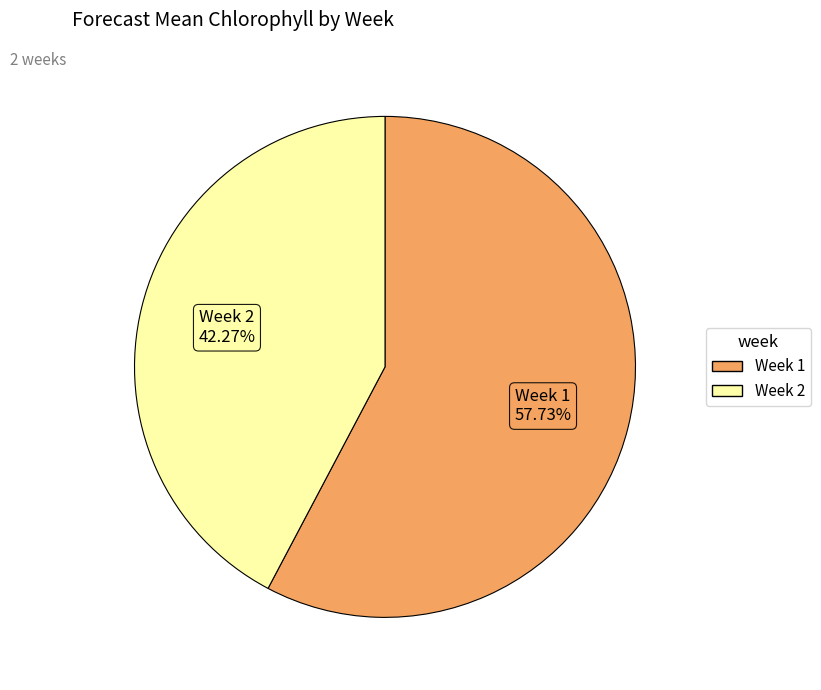

To the nearest percent, what is the difference between the largest and smallest slice percentages?

15%